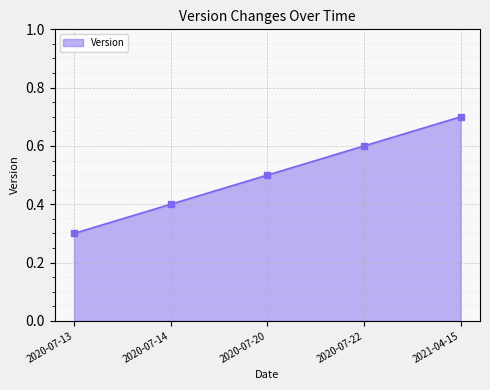

What is the label of the 4th point from the right?

2020-07-14